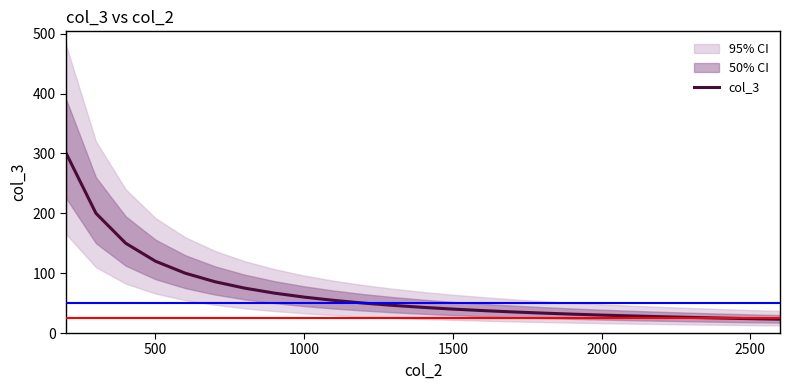

Is it true that col_3 equals 9.1 at 2000?

False